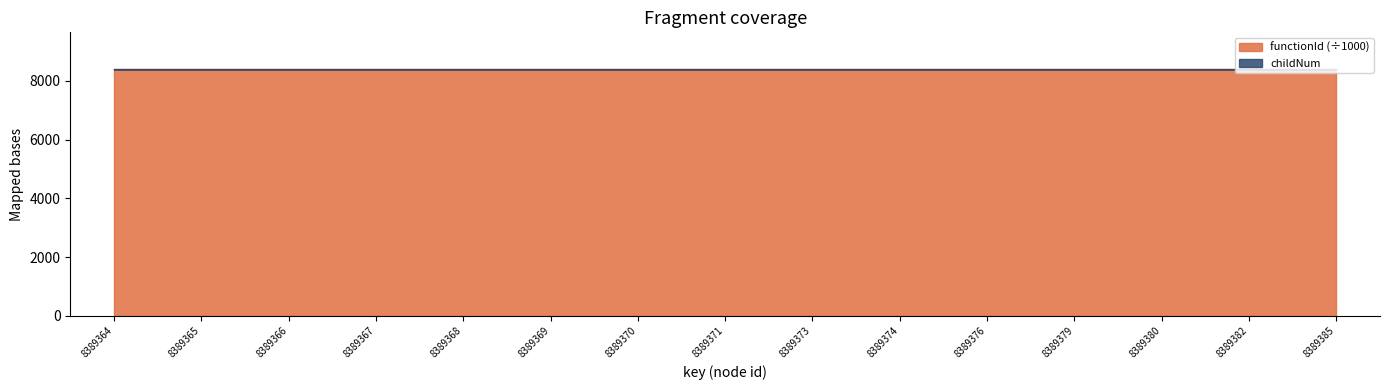

How many lines are shown in the chart?

2